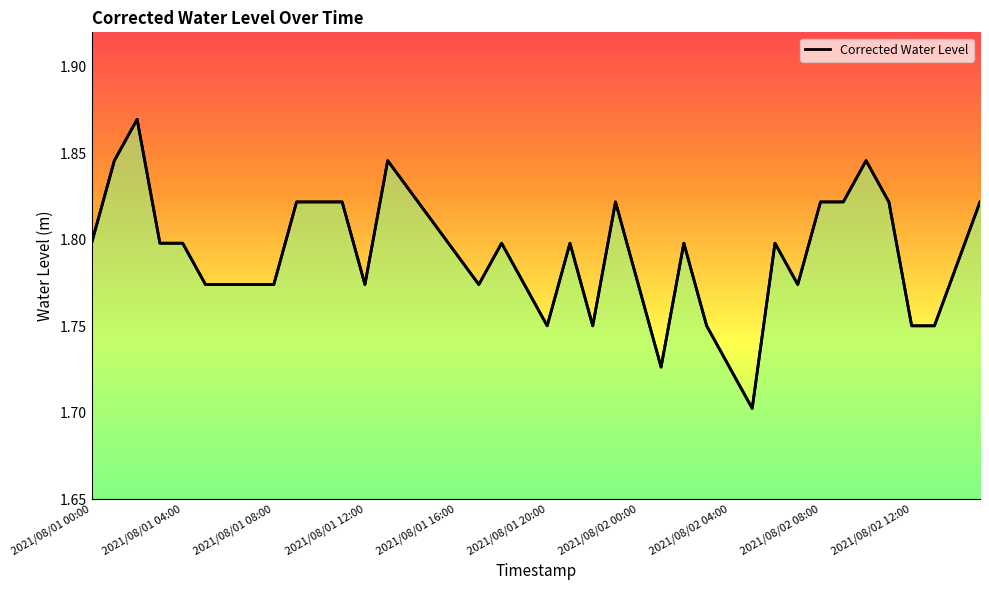

Which category has the lowest value across all series?

29